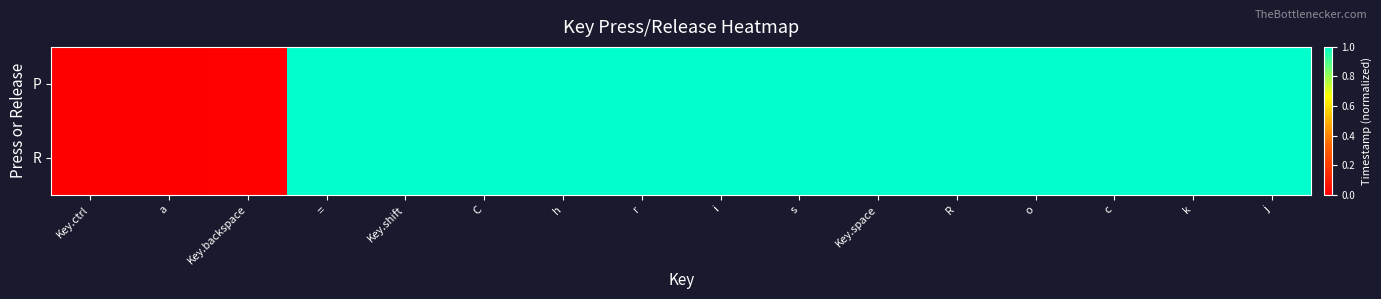

Which series has the widest spread of values?

P